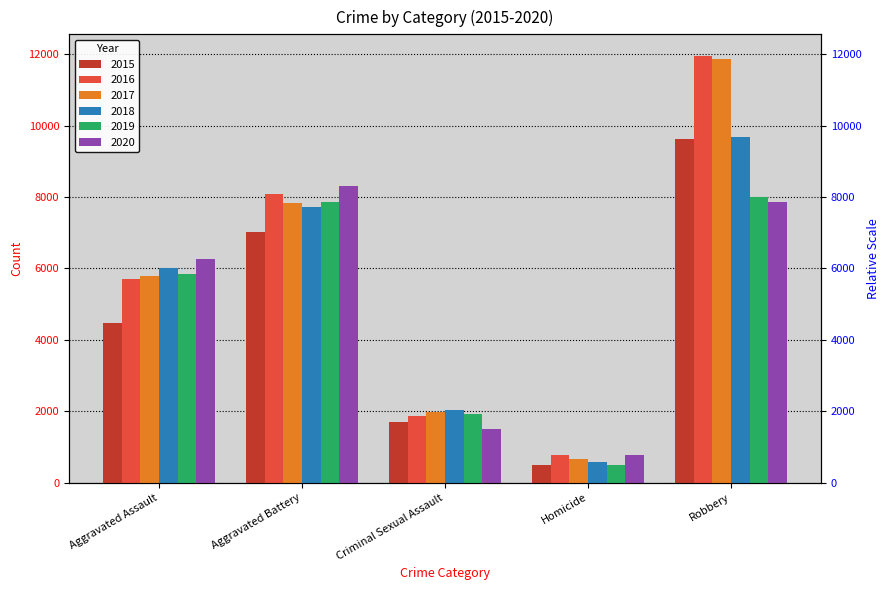

How many bars are there in total?

30